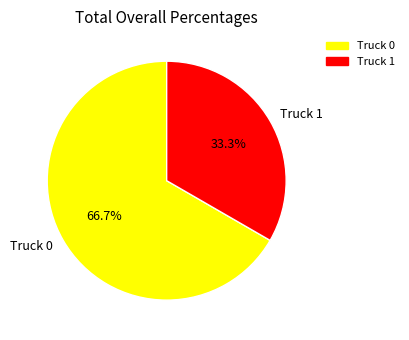

Approximately how many times larger is the value at Truck 1 compared to Truck 0?

0.5